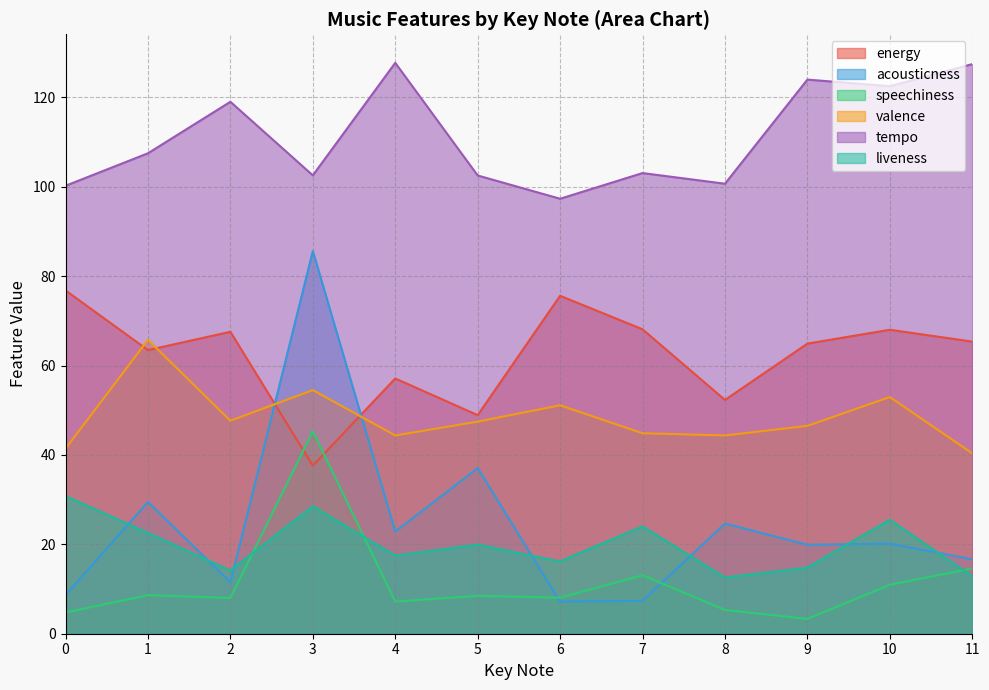

Rank the series by their maximum value, from highest to lowest.

tempo, acousticness, energy, valence, speechiness, liveness